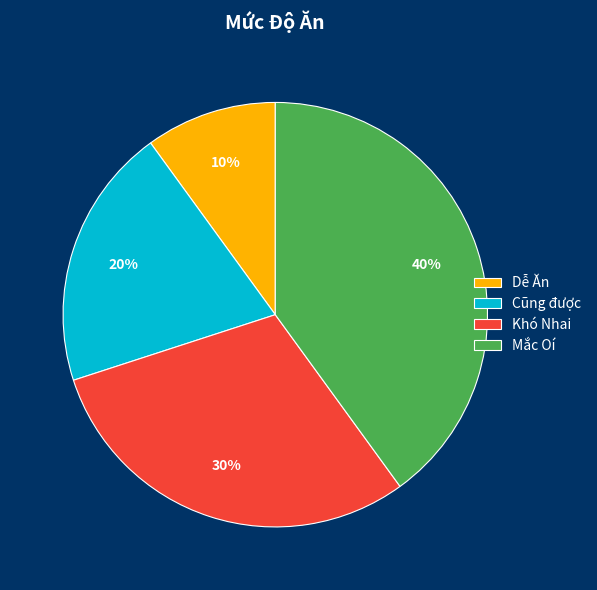

Is it true that Cũng được is 20% of the pie?

True